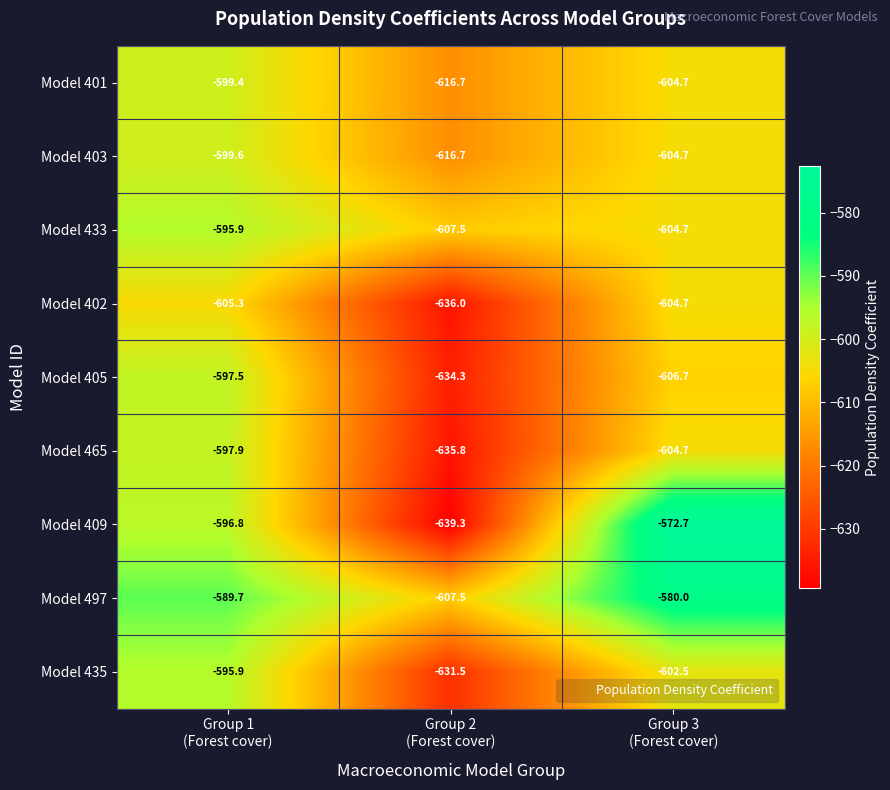

What is the smallest value displayed?

-639.3